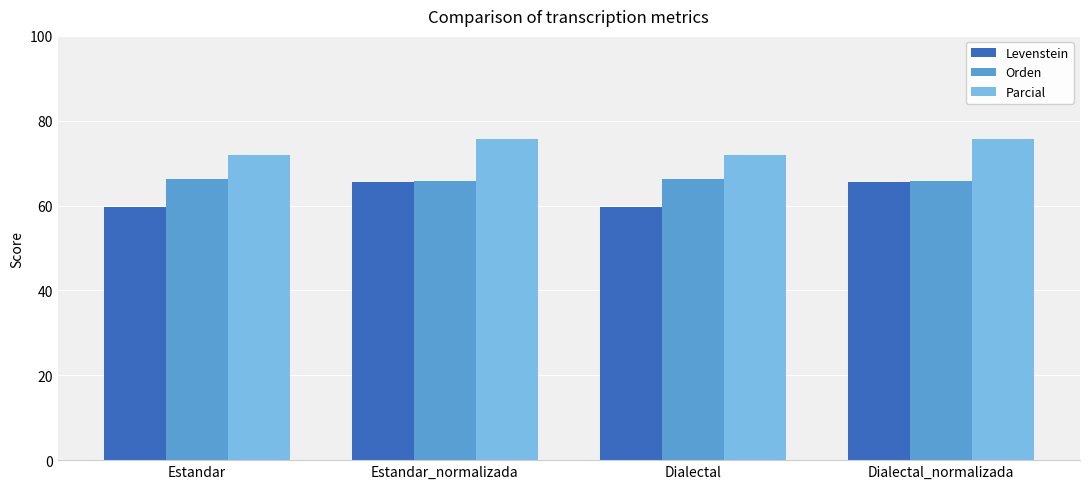

Read the Parcial value at Dialectal.

71.8